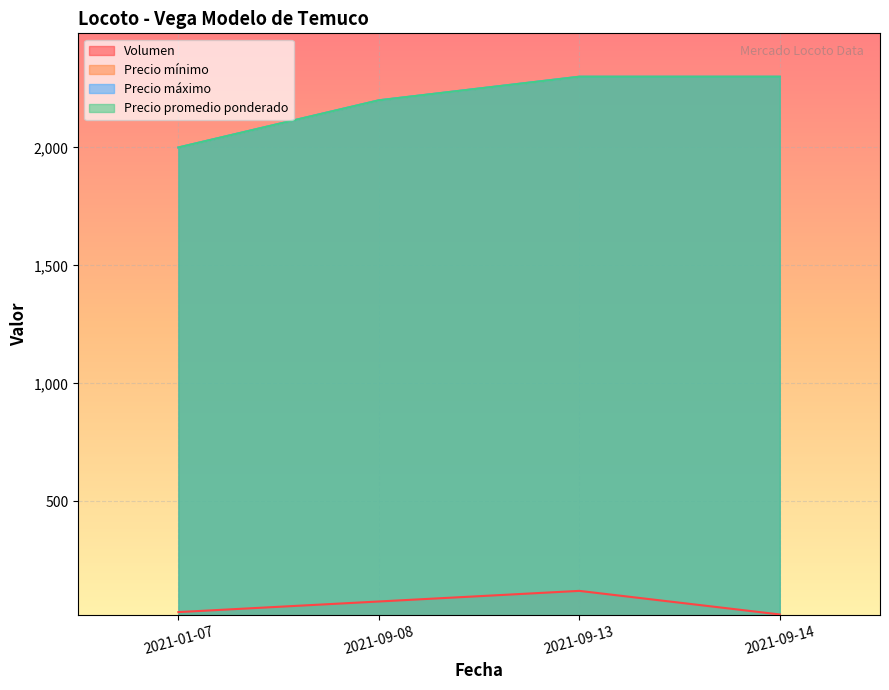

Which series changed the most between 2021-01-07 and 2021-09-13?

Precio mínimo